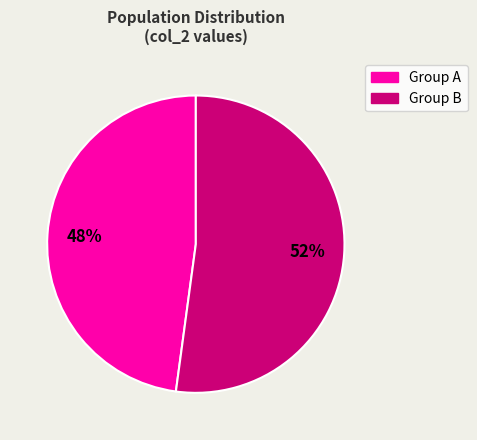

To the nearest percent, what is the average slice percentage?

50%